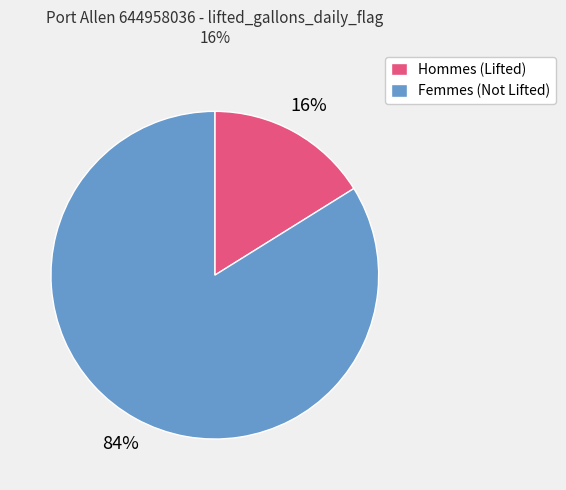

Does any single category account for the majority?

Yes